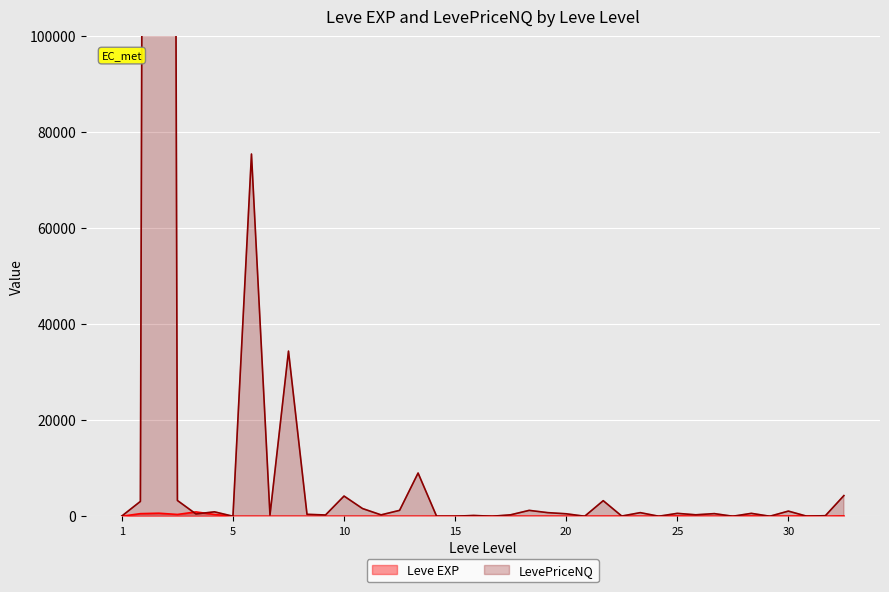

What is the sum of the Leve EXP values at 10 and 15?

21.0